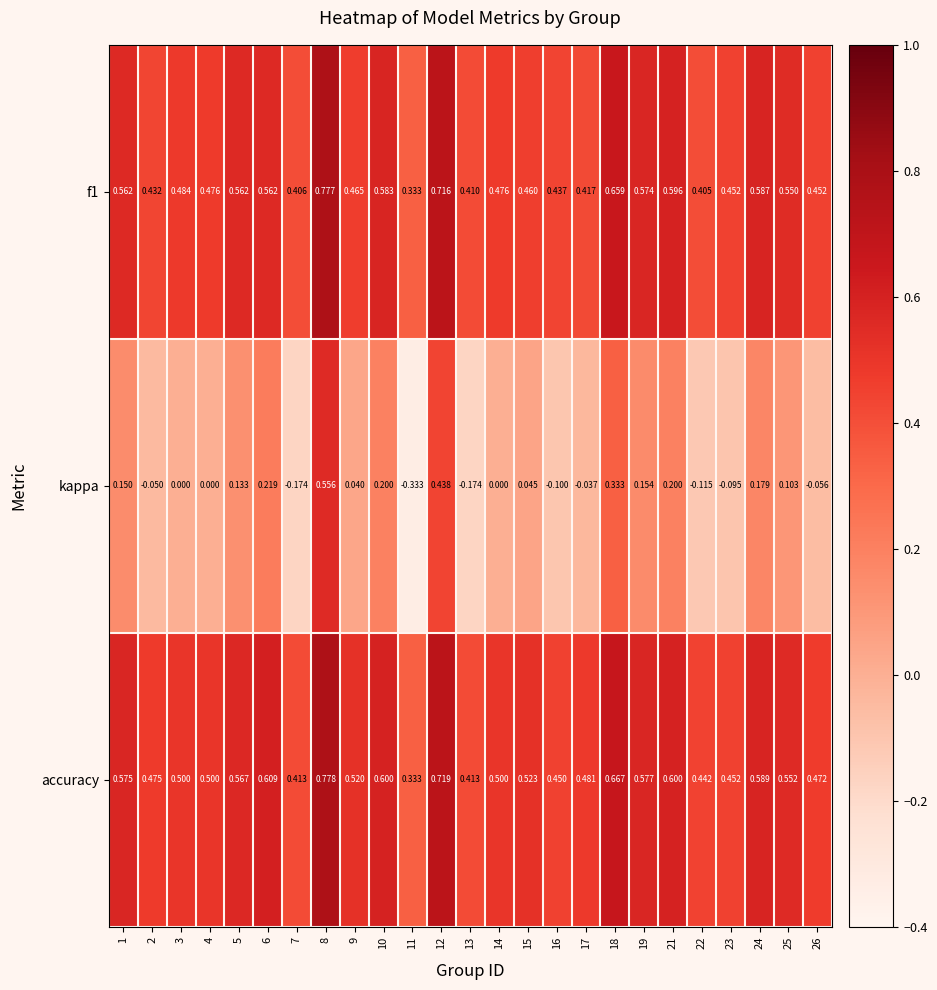

At which category is the sum across all series the highest?

8